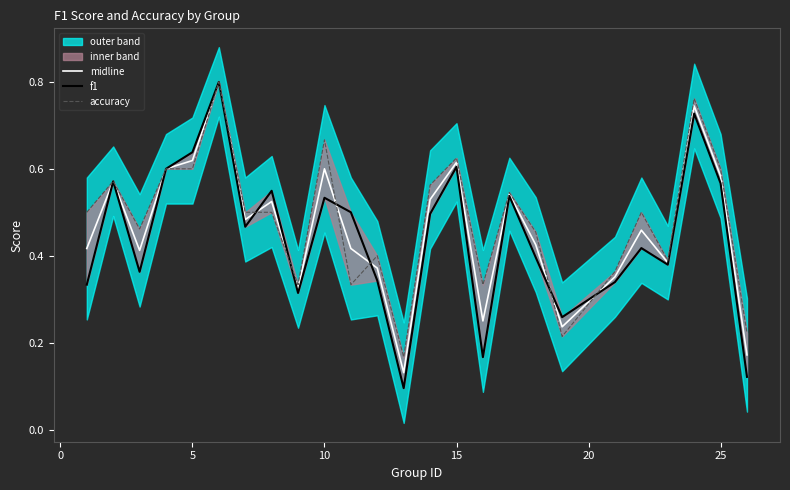

The f1 series shows 0.2 at 17. True or false?

False